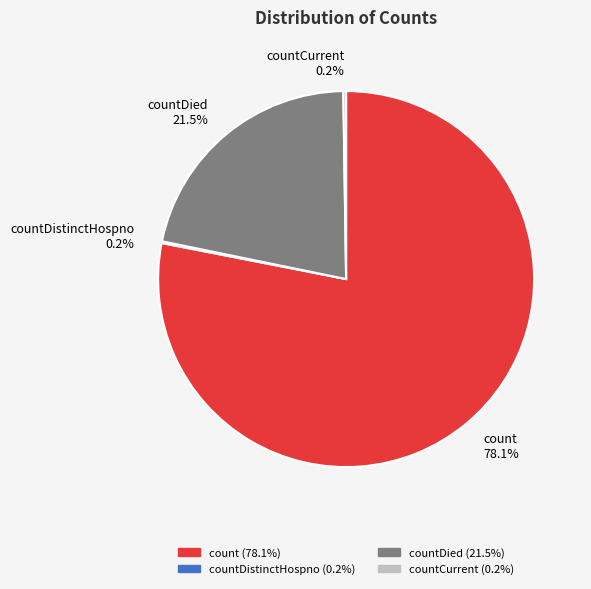

Is there a majority slice in this chart?

Yes